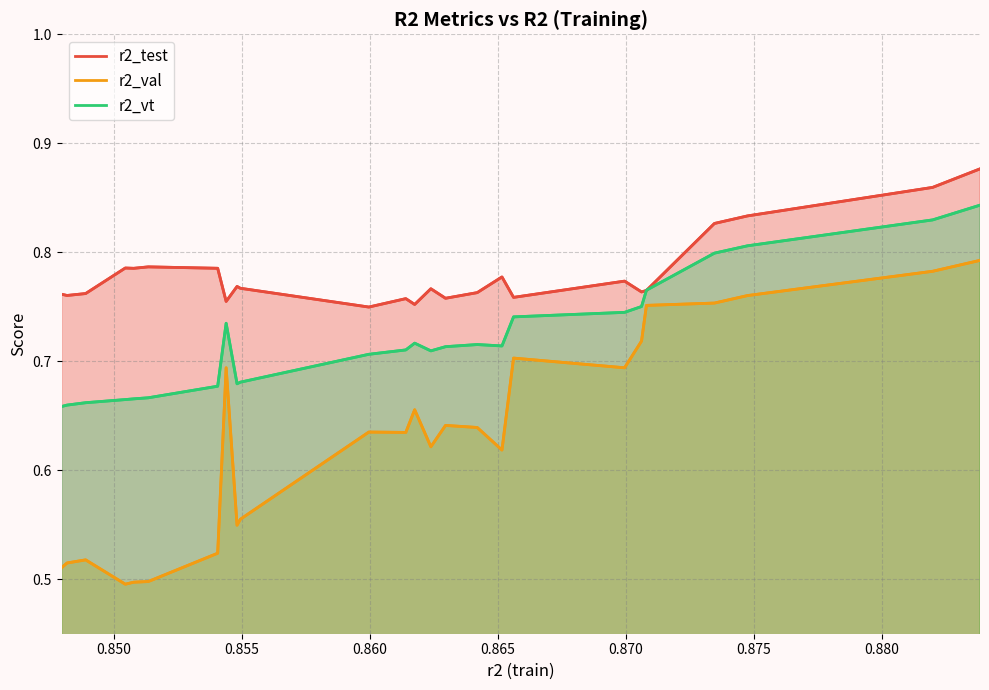

What position from the right is 0.875?

19